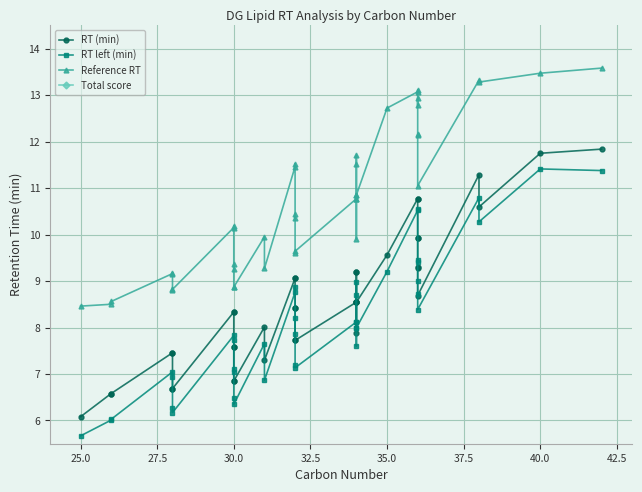

What is the difference between the maximum and minimum values in the RT (min) series?

5.8